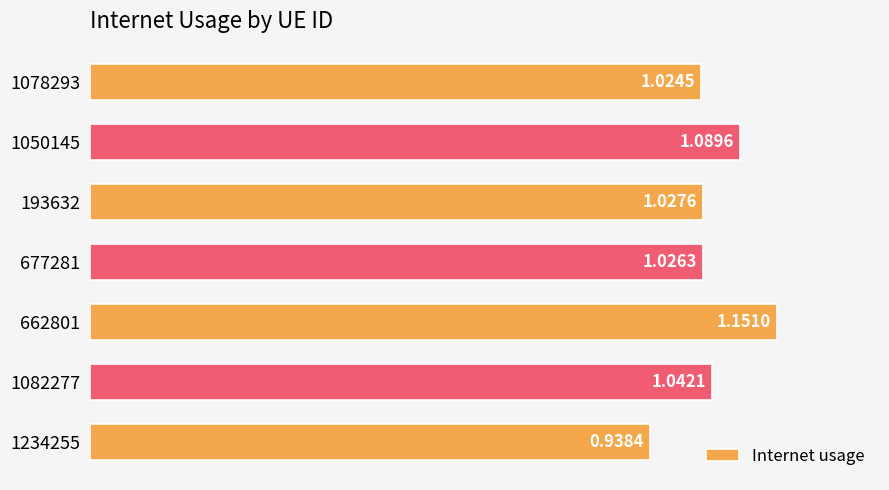

What is the sum of all values?

7.3